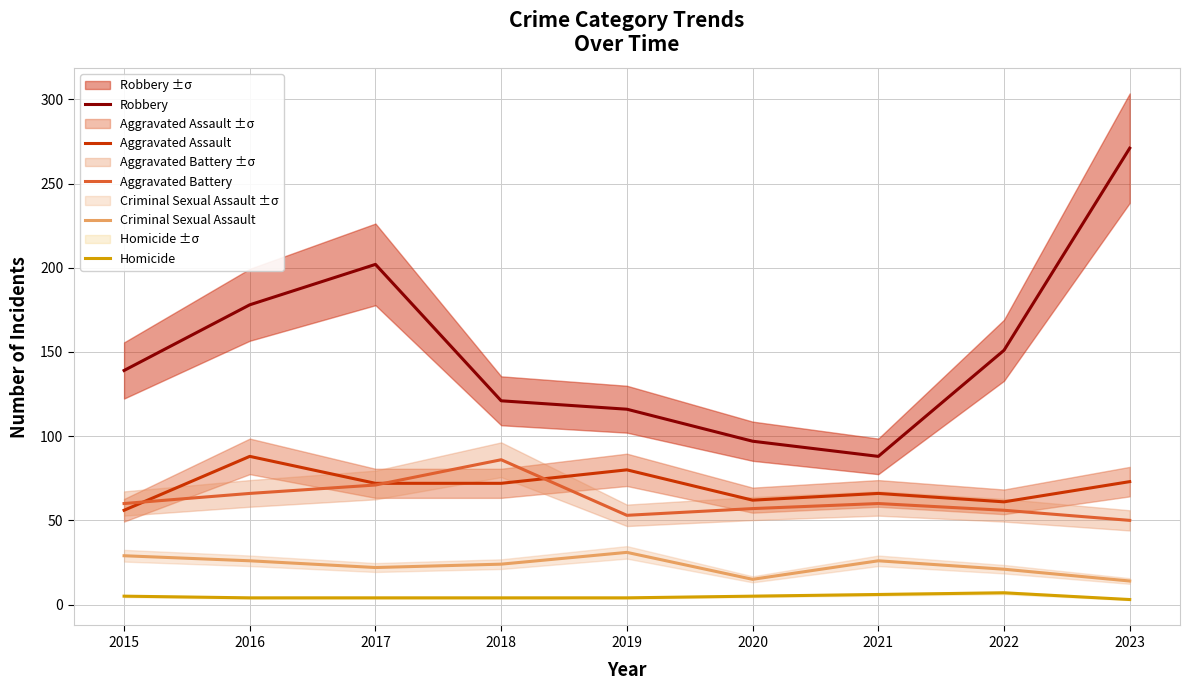

Reading right to left, what are all the values shown in this chart?

Robbery: 271	151	88	97	116	121	202	178	139
Aggravated Assault: 73	61	66	62	80	72	72	88	56
Aggravated Battery: 50	56	60	57	53	86	71	66	60
Criminal Sexual Assault: 14	21	26	15	31	24	22	26	29
Homicide: 3	7	6	5	4	4	4	4	5